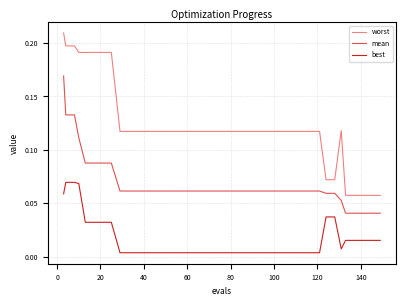

How many categories are shown in the chart?

40